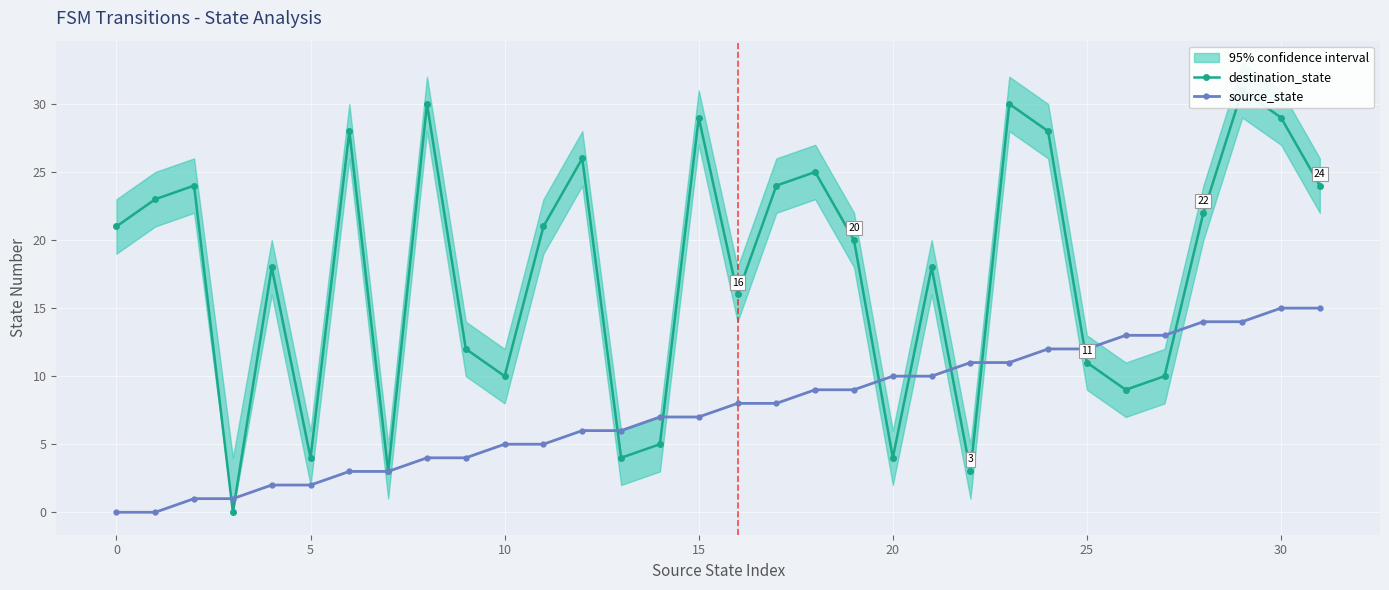

Which series ends up on top after the final intersection of source_state and destination_state?

destination_state